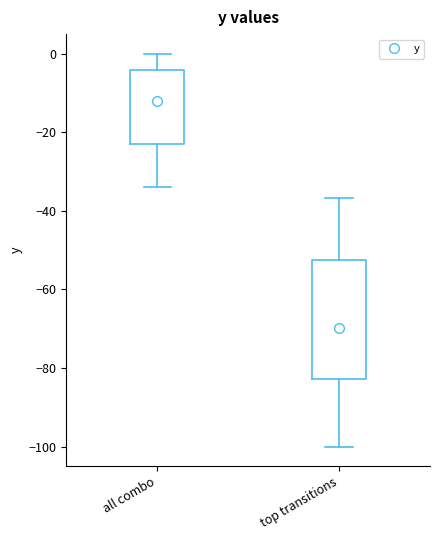

Where does the median line of the box for all combo sit on the y-axis? The values are not printed on the chart, so give them approximately, as read against the axis.

-12